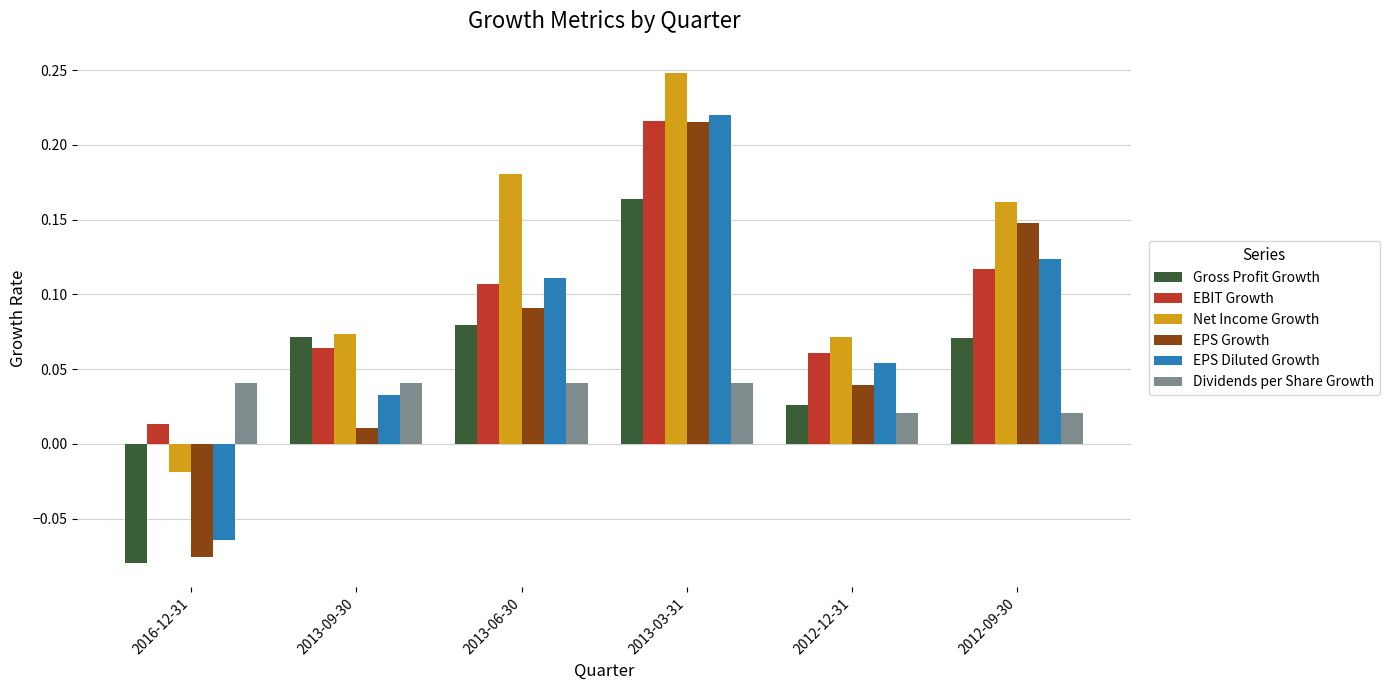

What is the sum of all EBIT Growth values?

0.6